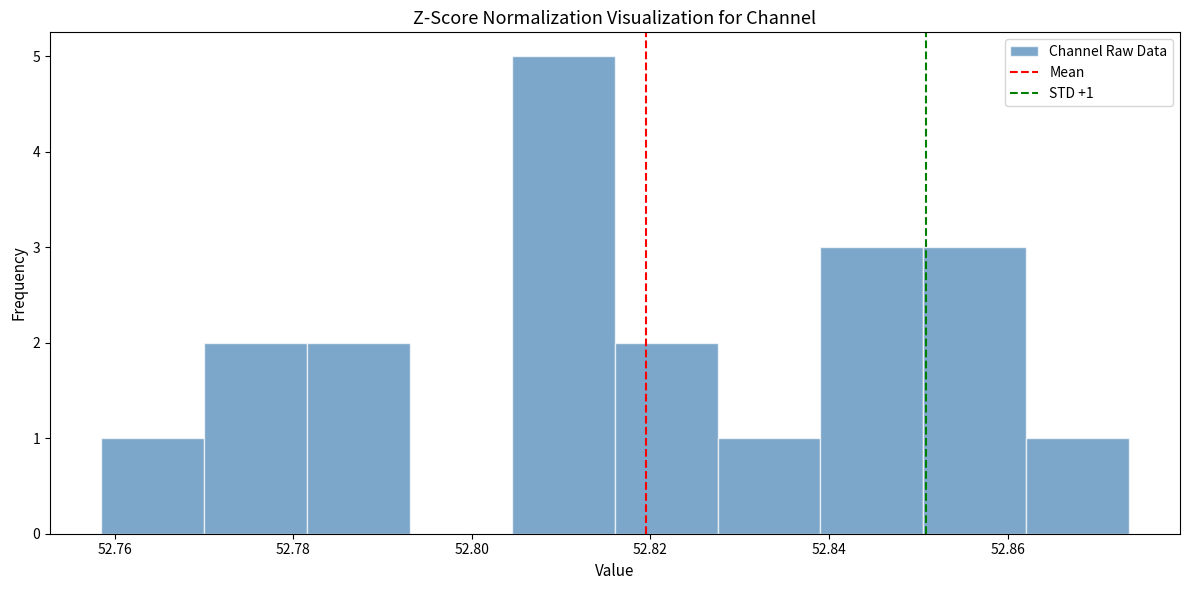

Which range on the x-axis has the tallest bar?

52.804 to 52.816